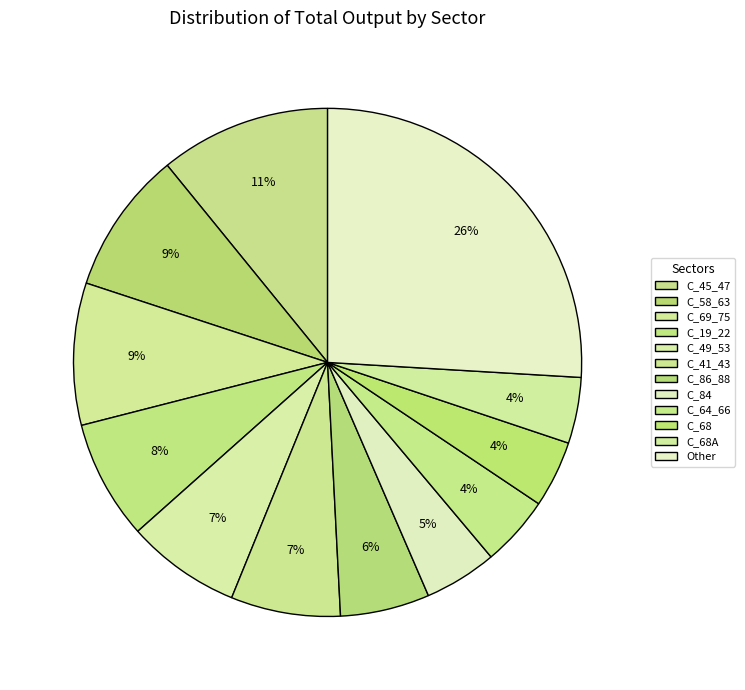

Count the number of slices in the pie.

12